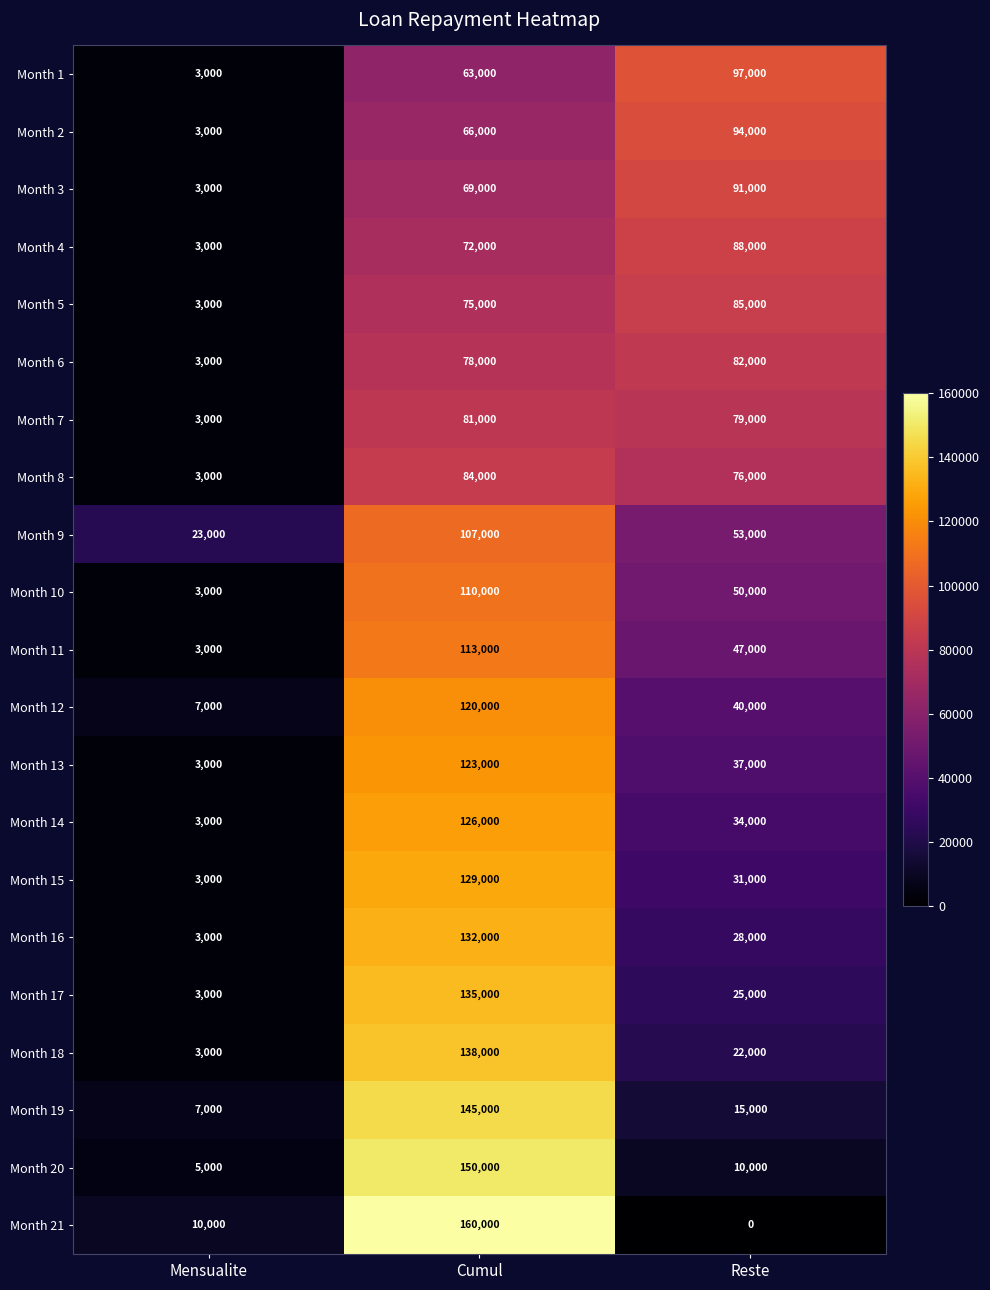

List the labels in order of Month 14 value, smallest first.

Mensualite, Reste, Cumul